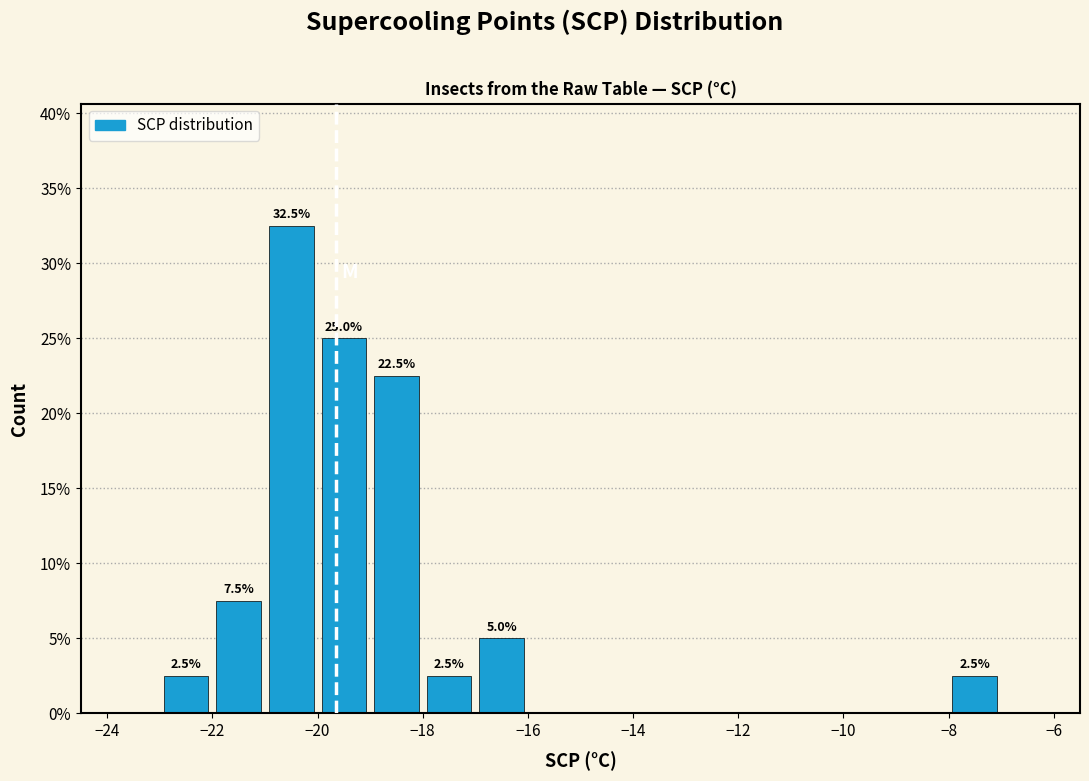

Over which range of the x-axis is the bar tallest?

-21 to -20